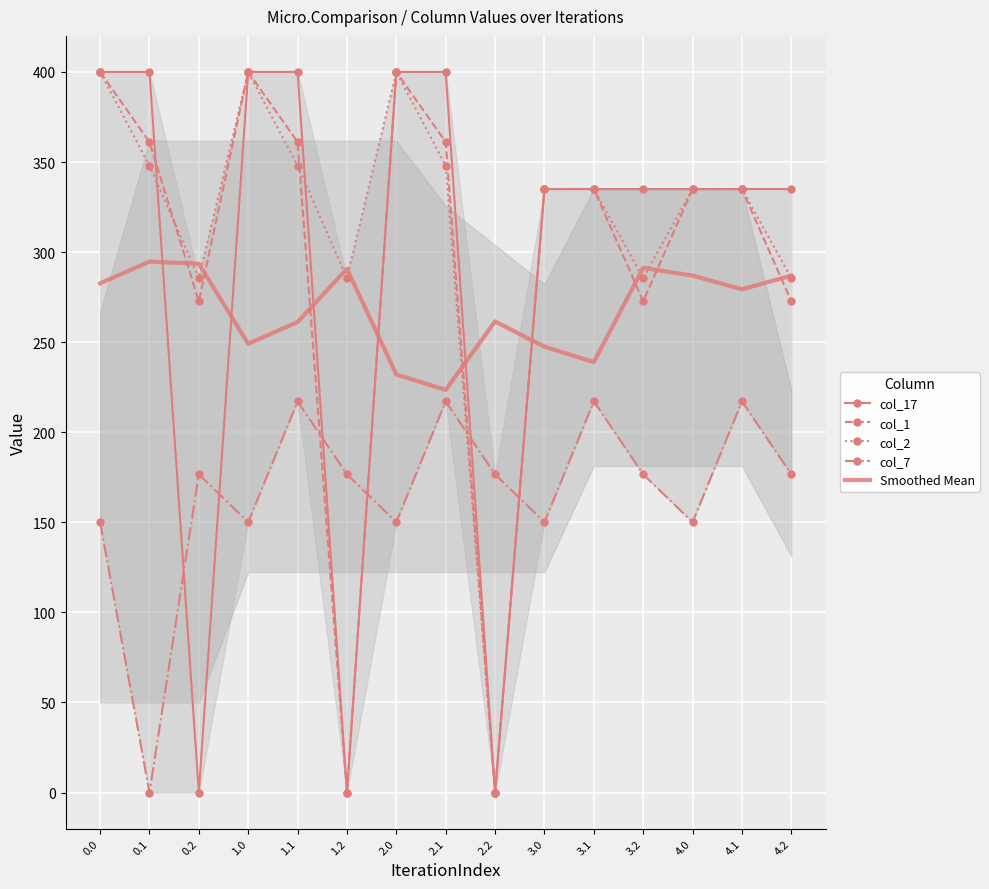

True or false: col_2 has a value of 170.3 at 2.2.

False